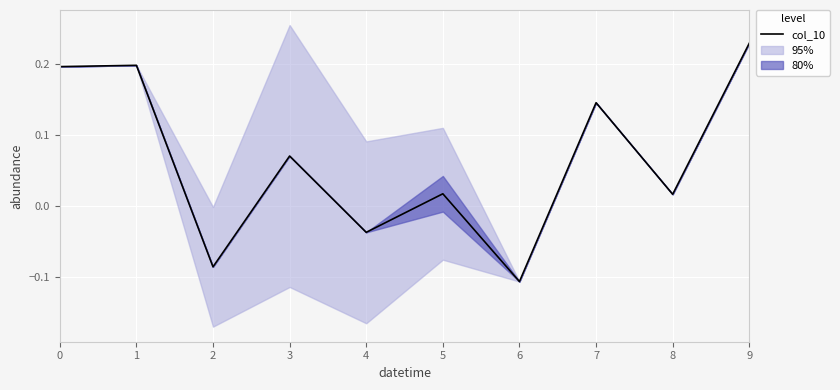

Reading left to right, transcribe all the data shown in this chart.

0.2	0.2	-0.1	0.1	-0.0	0.0	-0.1	0.1	0.0	0.2